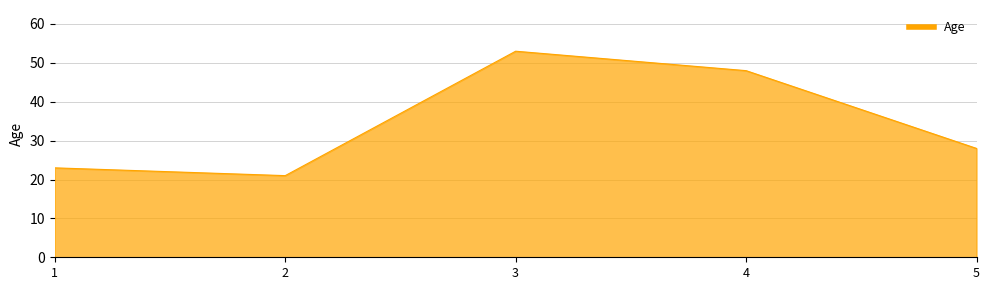

What is the average value?

35